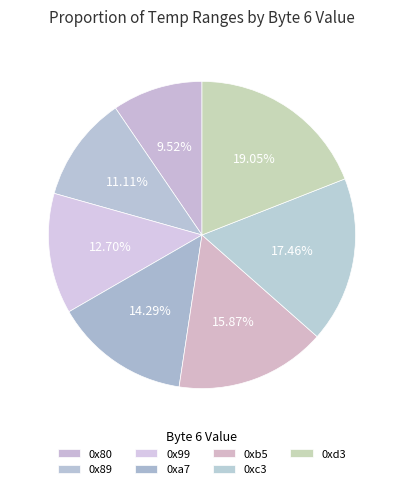

The 0xa7 slice represents 3% of the pie. True or false?

False